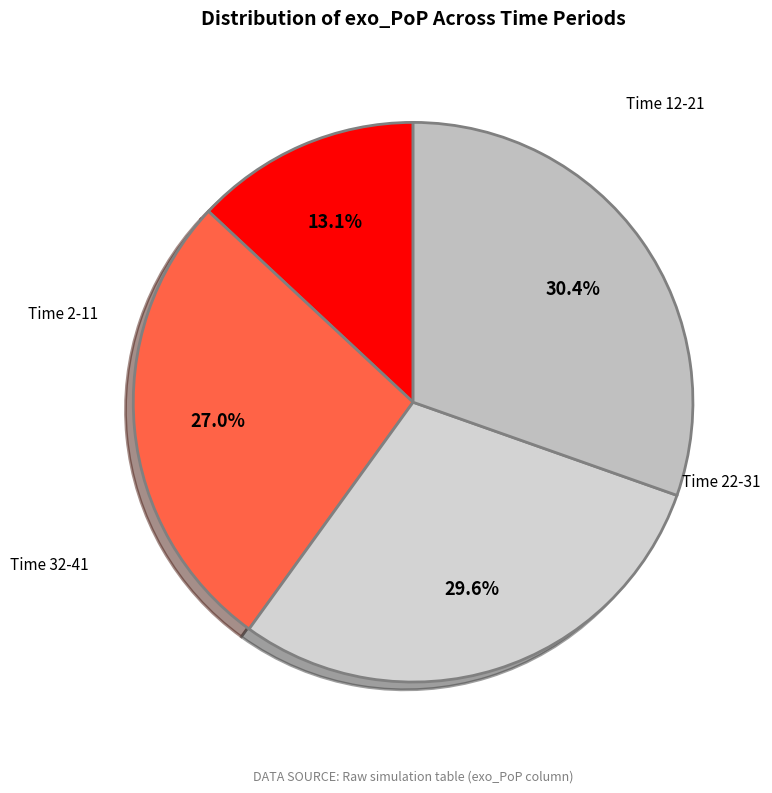

How many segments does this pie chart have?

4